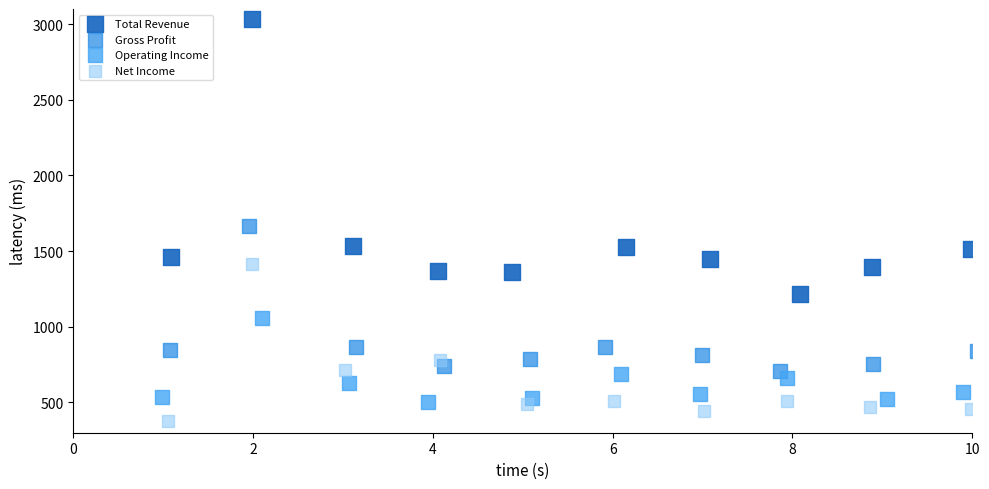

Which series has the largest Y range (max minus min)?

Total Revenue